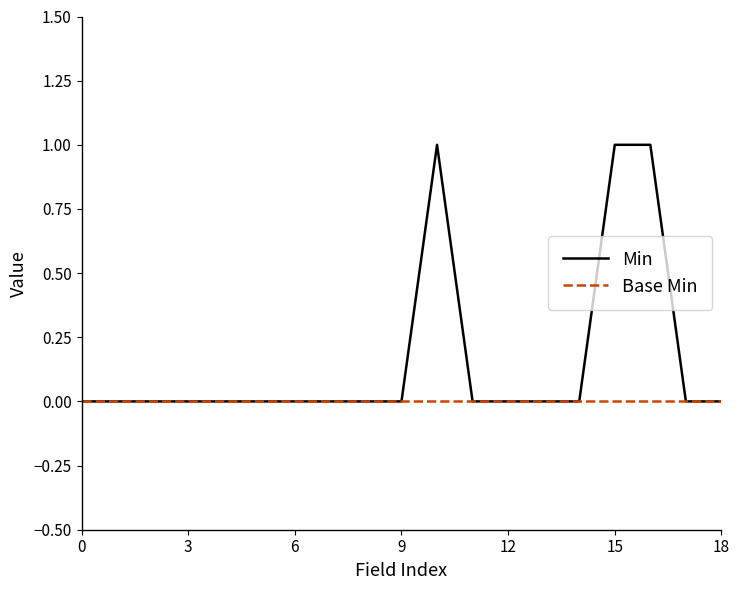

How many Min values are between 0 and 1?

19